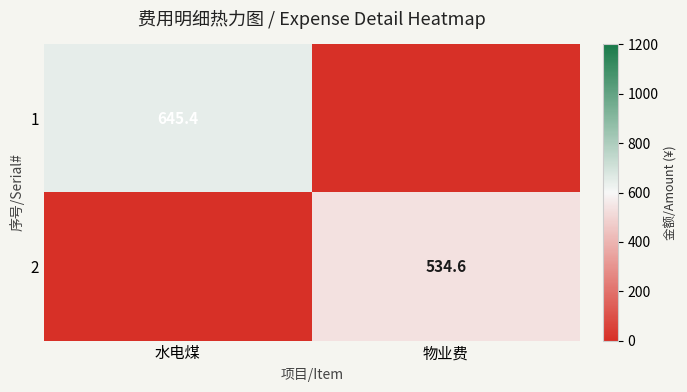

The 1 series shows 863.6 at 水电煤. True or false?

False